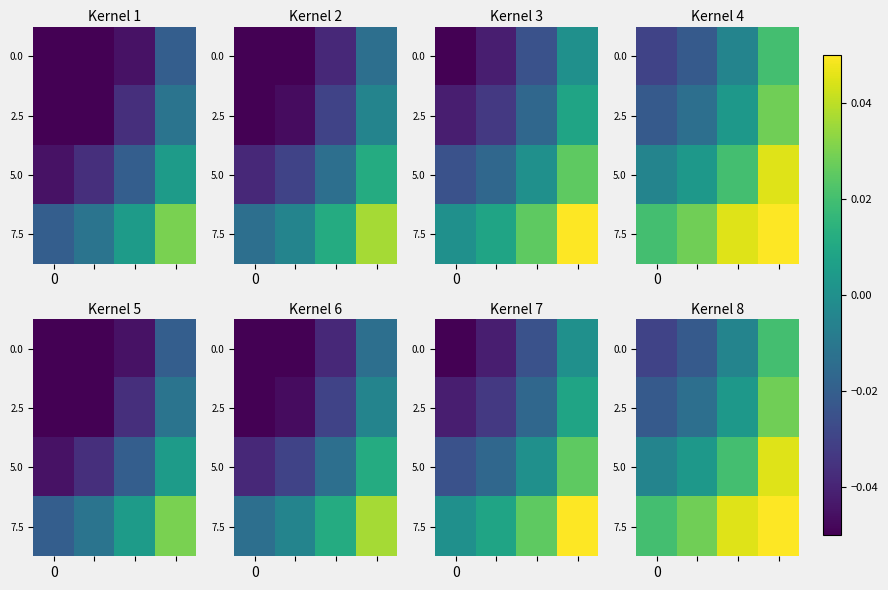

How many values in the 0.0 series are below 0?

3